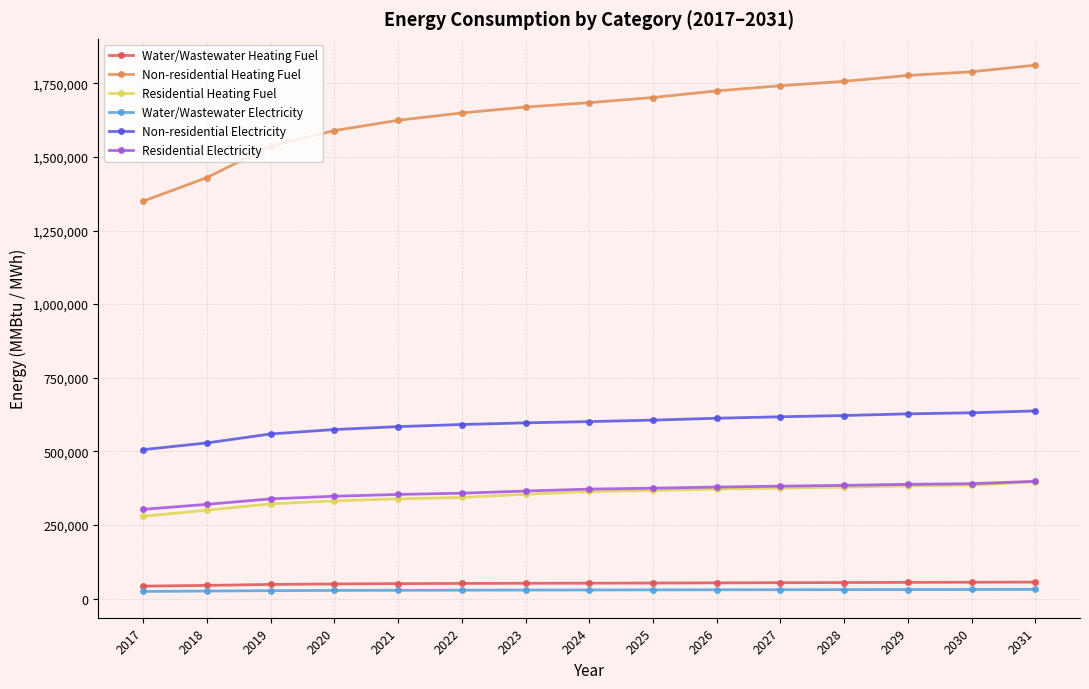

What is the maximum value for Water/Wastewater Heating Fuel?

56030.8